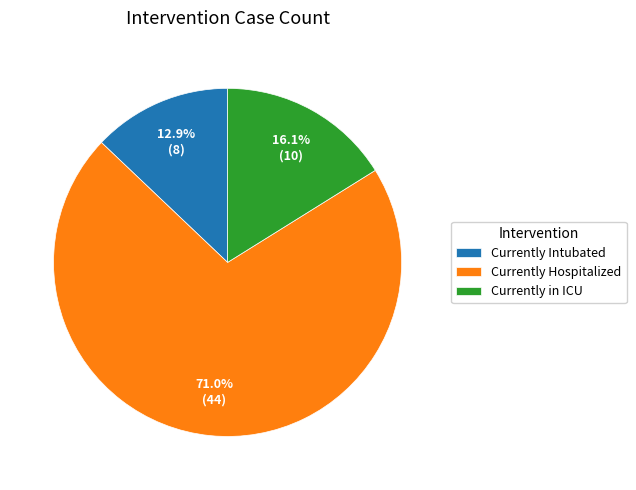

Is there any slice that represents more than half of the pie?

Yes